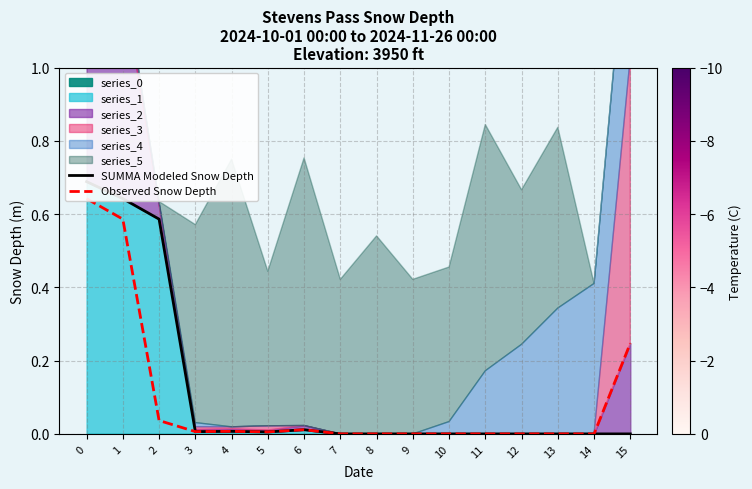

Is the value of Observed Snow Depth at 6 greater than the value of SUMMA Modeled Snow Depth at 10?

Yes